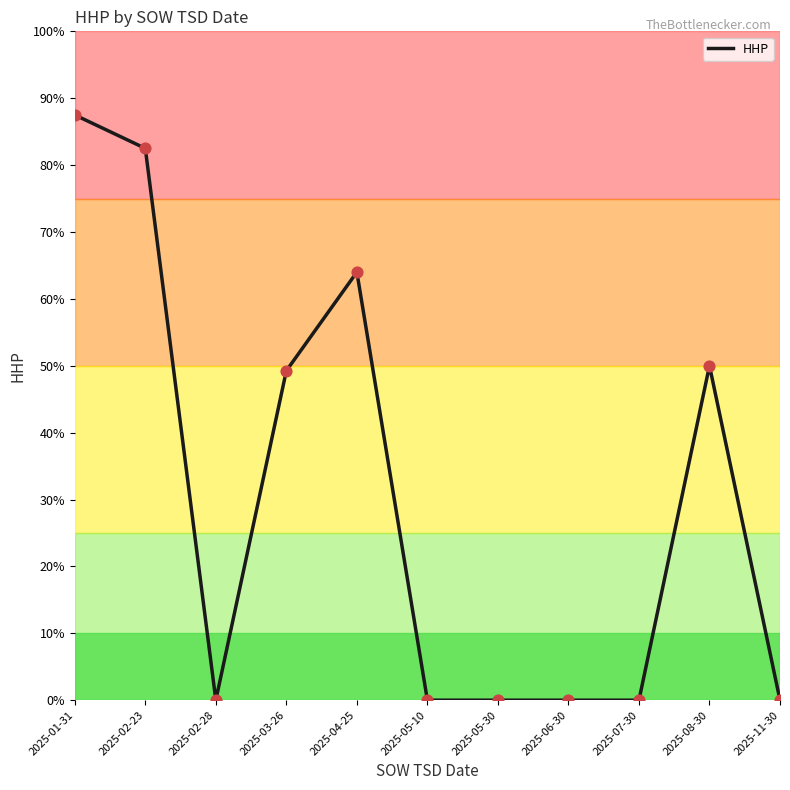

Approximately how many times larger is the value at 2025-08-30 compared to 2025-01-31?

0.6